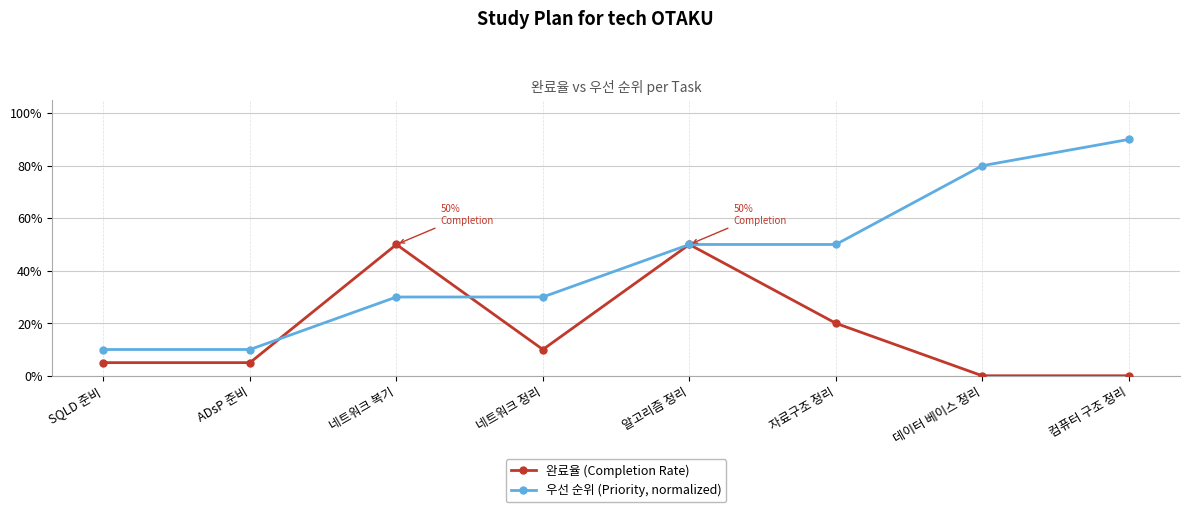

What are all the series names shown in the legend?

완료율 (Completion Rate), 우선 순위 (Priority, normalized)